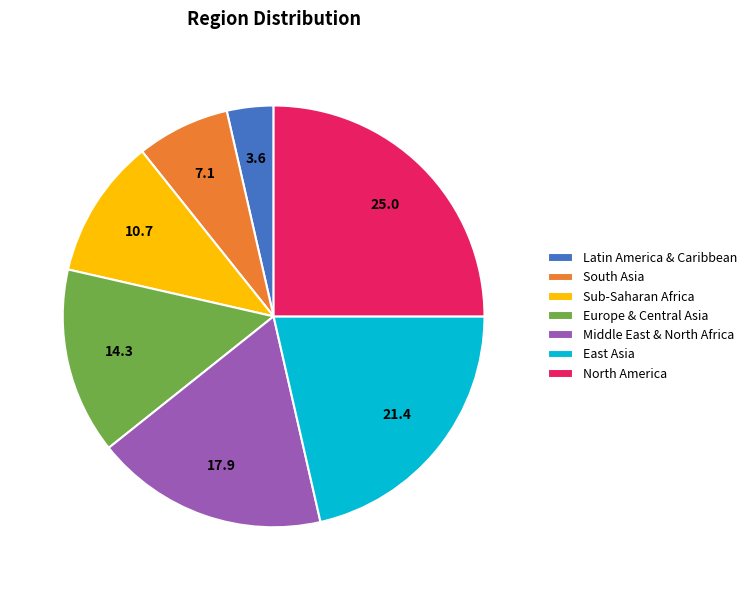

Approximately how many times larger is the value at North America compared to Sub-Saharan Africa?

2.3